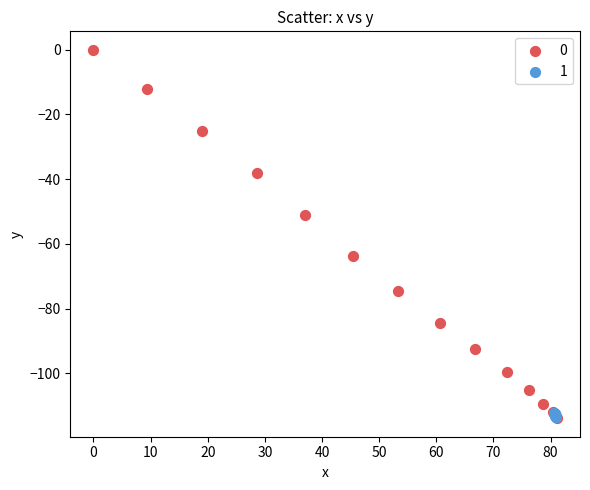

Which series has the widest spread of Y values?

0